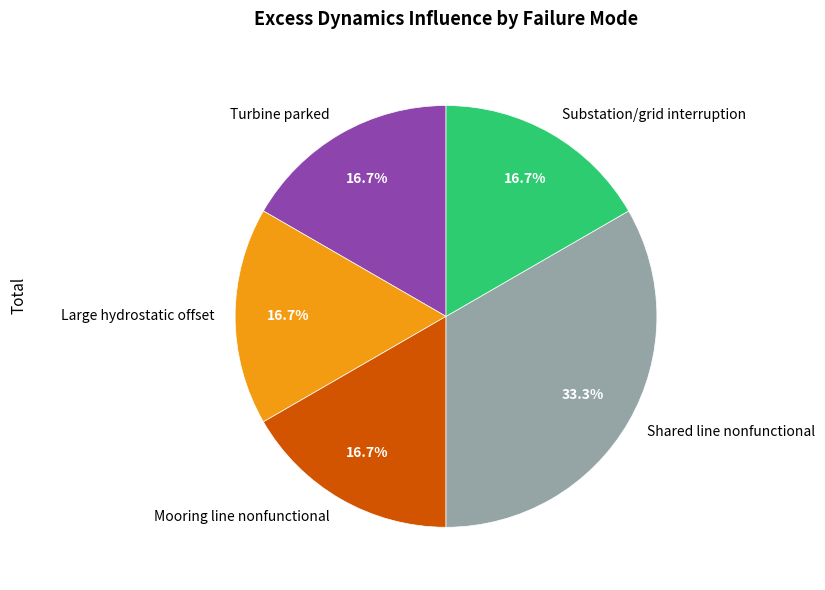

What is the largest slice in the pie chart?

Shared line nonfunctional